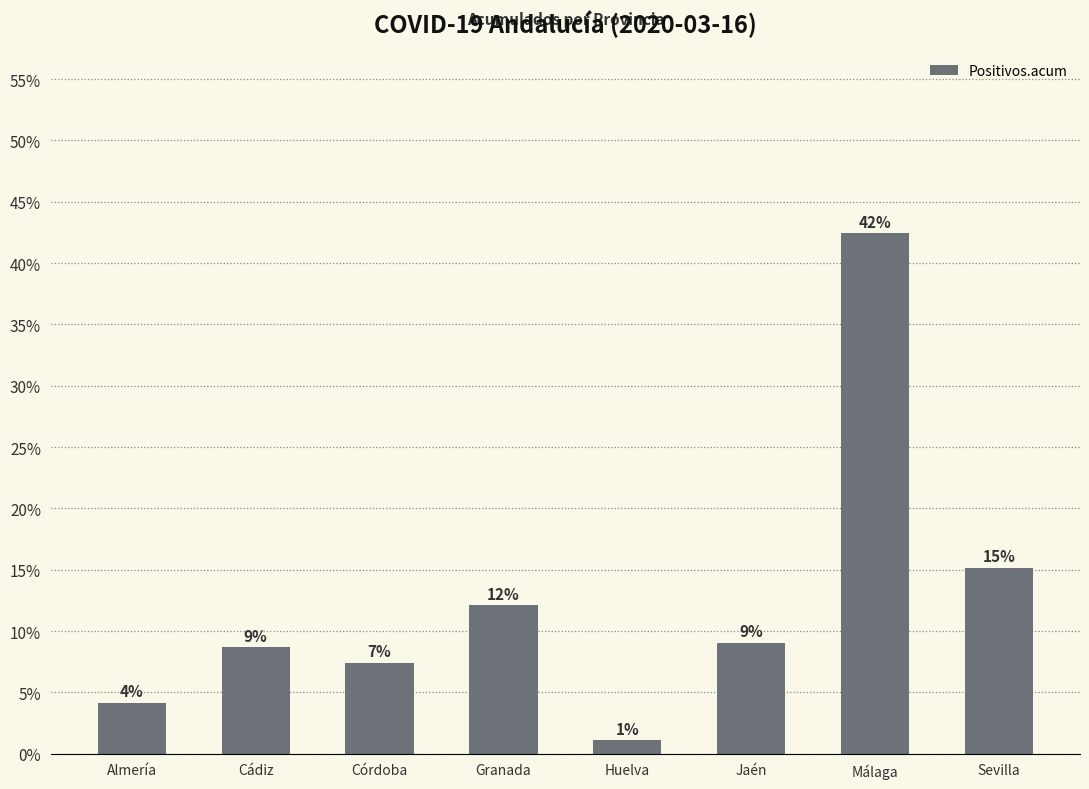

True or false: the data shows 0.1 at Málaga.

False